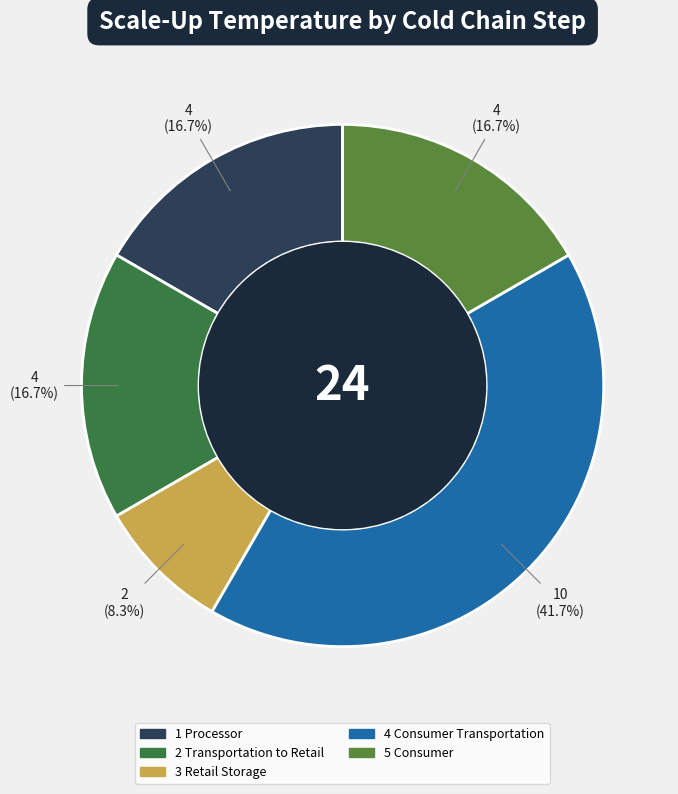

Which has a higher value, 2 Transportation to Retail or 4 Consumer Transportation?

4 Consumer Transportation